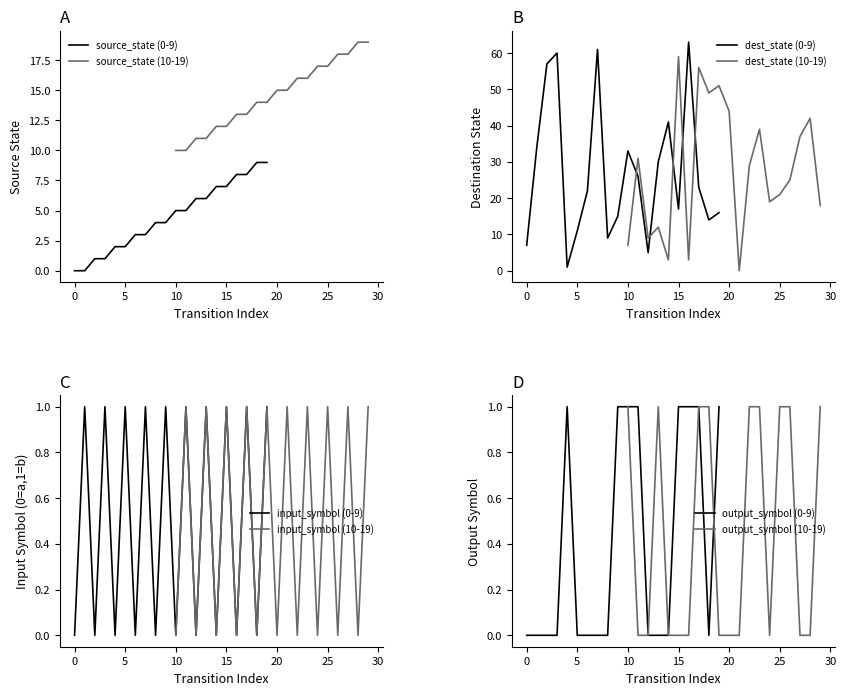

Is it true that input_symbol_num equals 0 at 11?

False